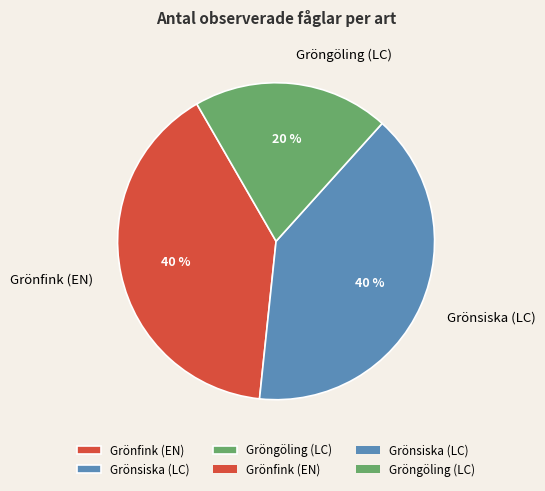

To the nearest percent, what is the combined percentage of Grönfink (EN) and Gröngöling (LC)?

60%